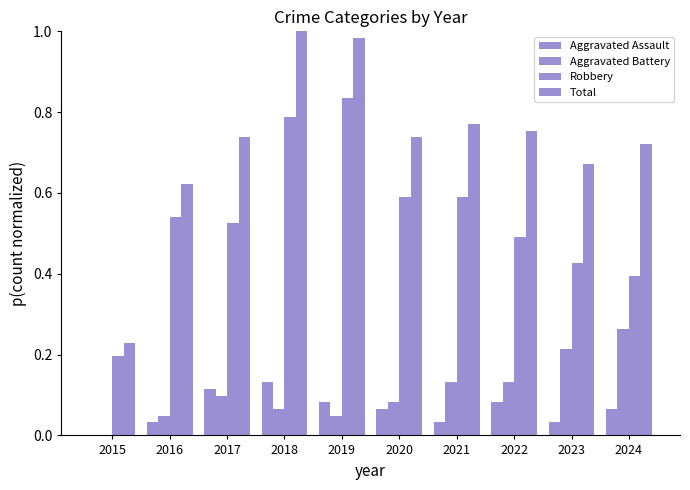

What is the difference between the maximum and minimum values in the Robbery series?

0.6